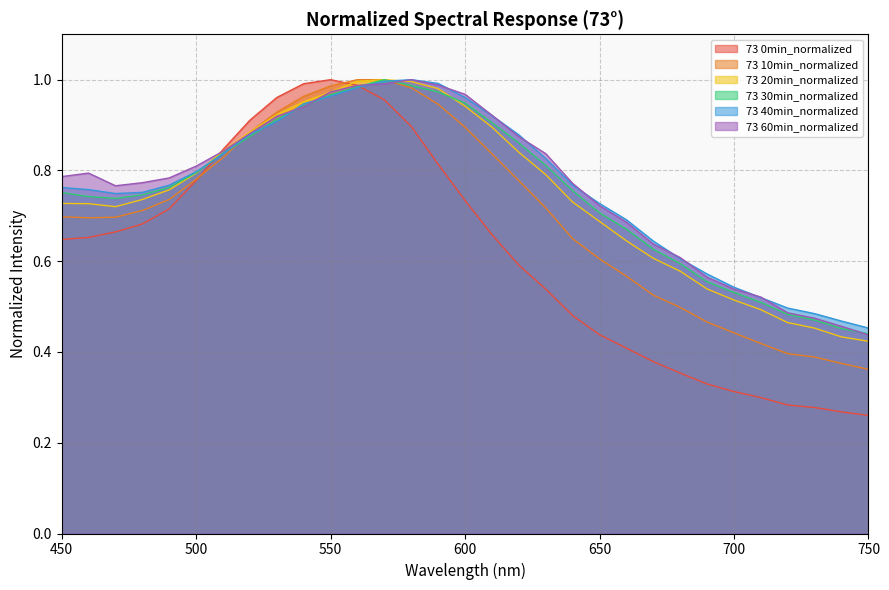

At which category is the sum across all series the highest?

570